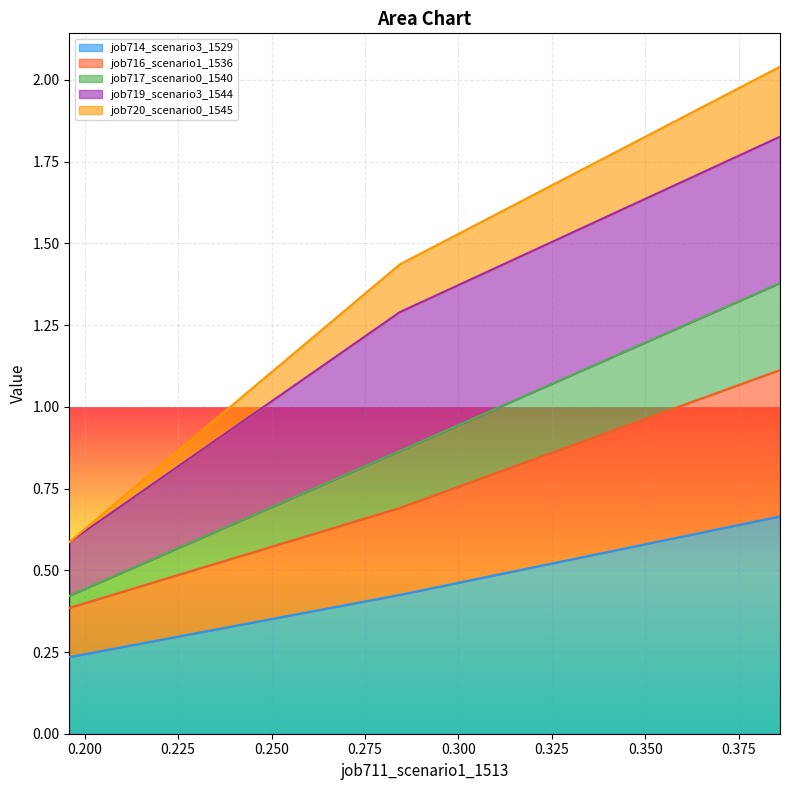

Does the chart display data point markers on the line(s)?

No